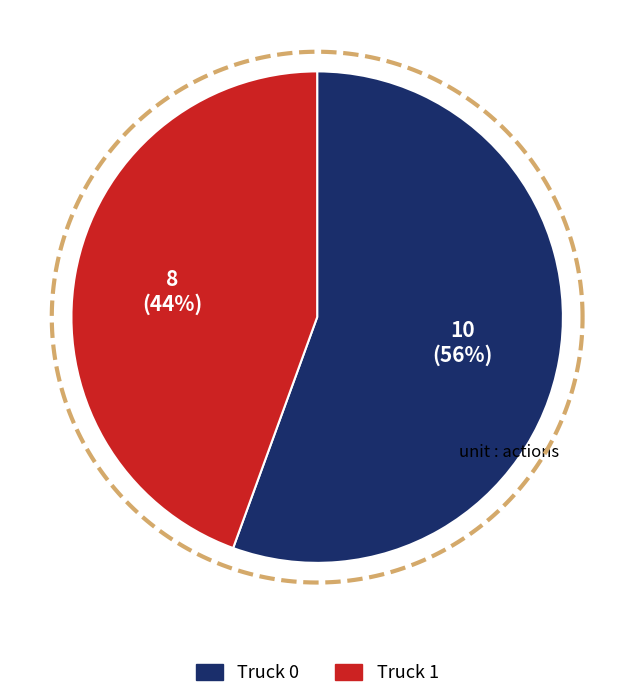

Does Truck 1 account for over 50% of the chart?

No